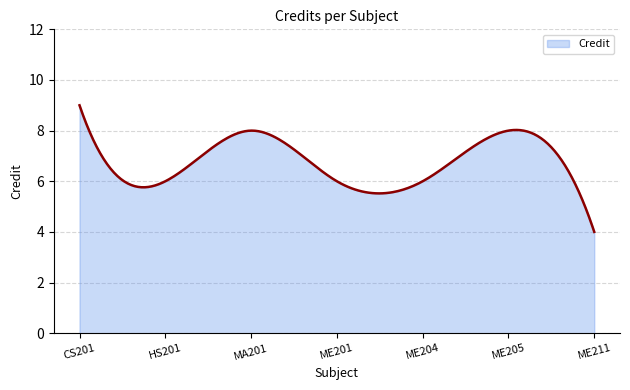

What is the maximum value shown in the chart?

9.0